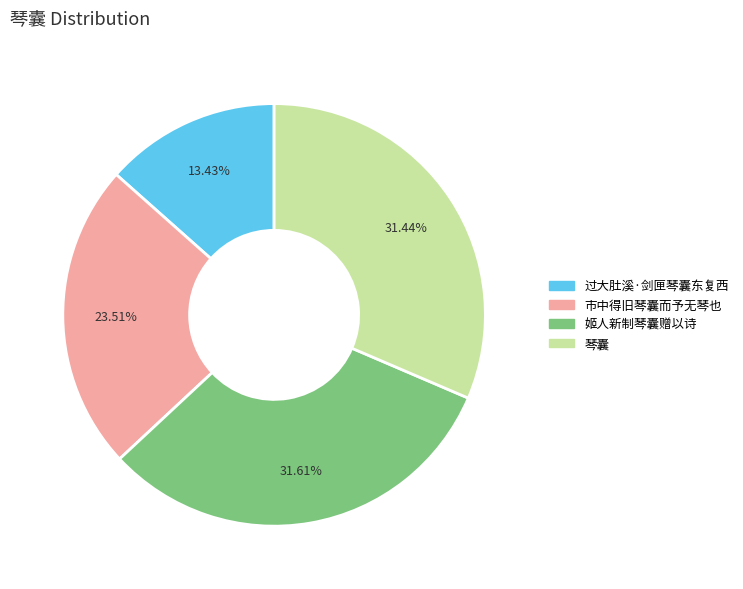

What percentage is the 市中得旧琴囊而予无琴也 slice, to the nearest percent?

24%